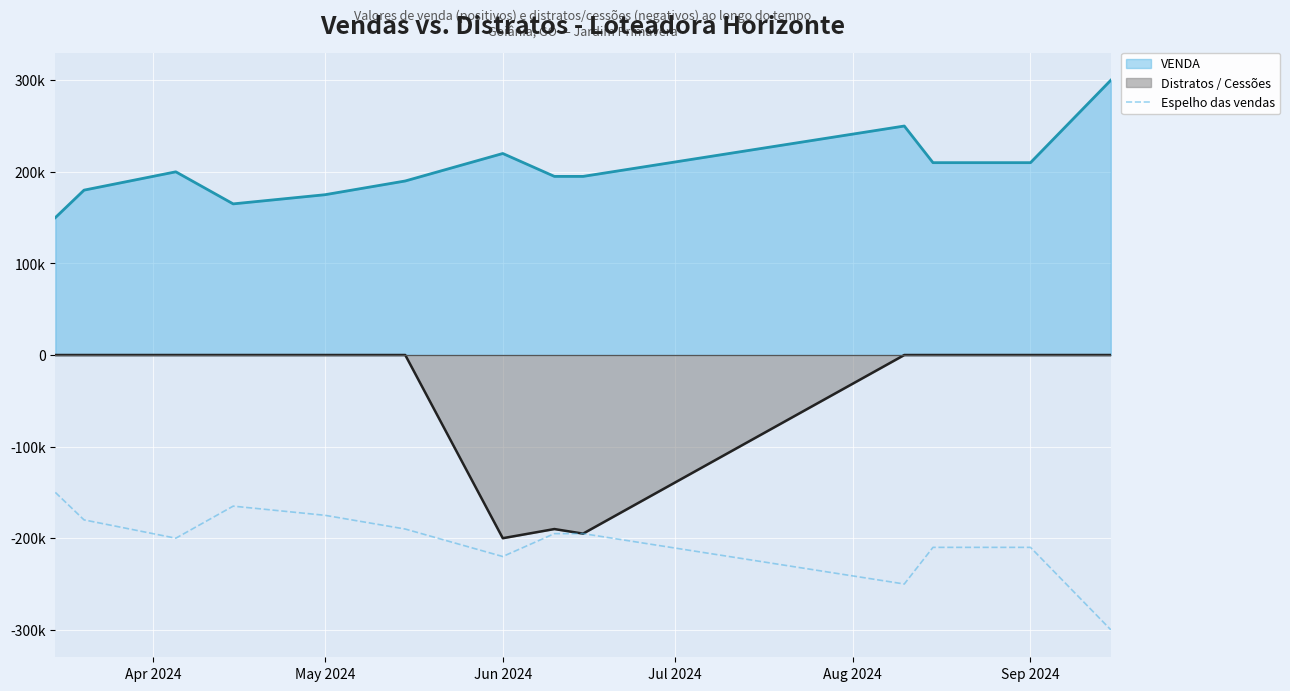

What is the value of the 5th point from the left?

-175000